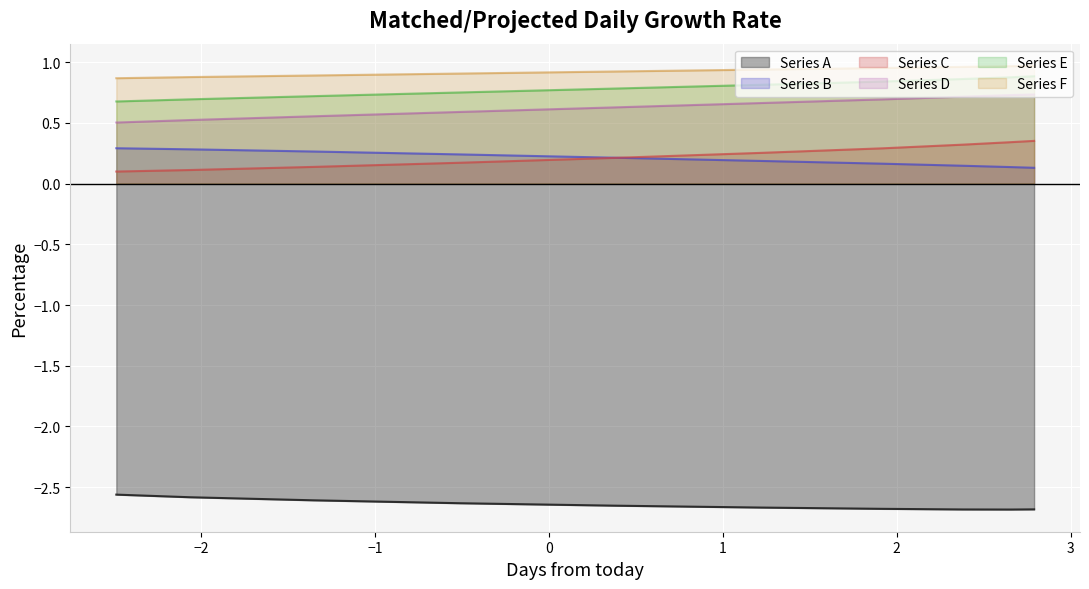

True or false: Series F and Series B cross at least once.

False